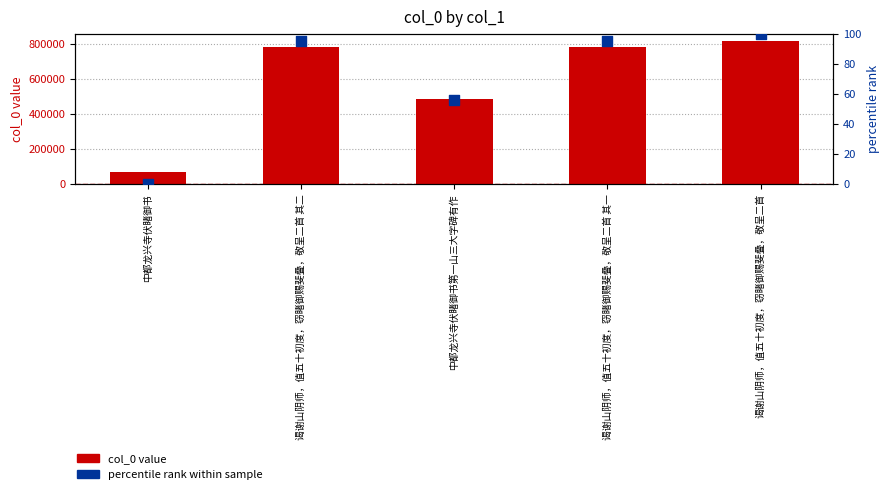

At which category is the sum across all series the highest?

谒谢山阴师，值五十初度，窃睹御赐斐叠，敬呈二首